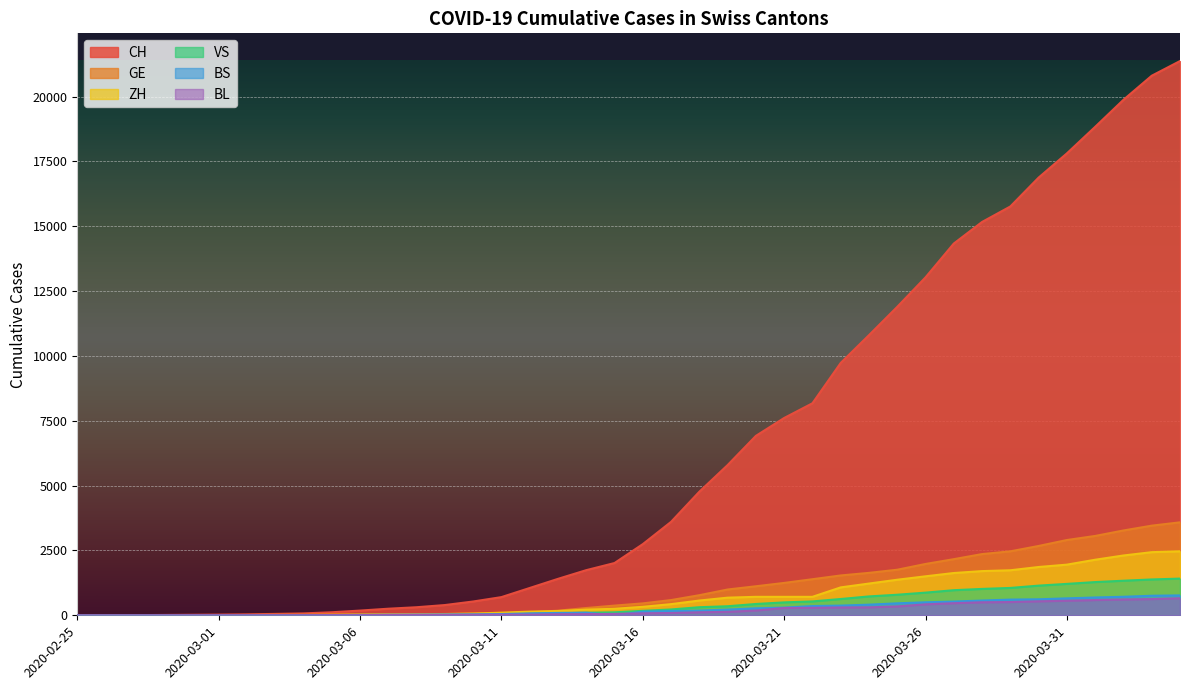

What is the difference between the BL values at 2020-03-10 and 2020-04-02?

588